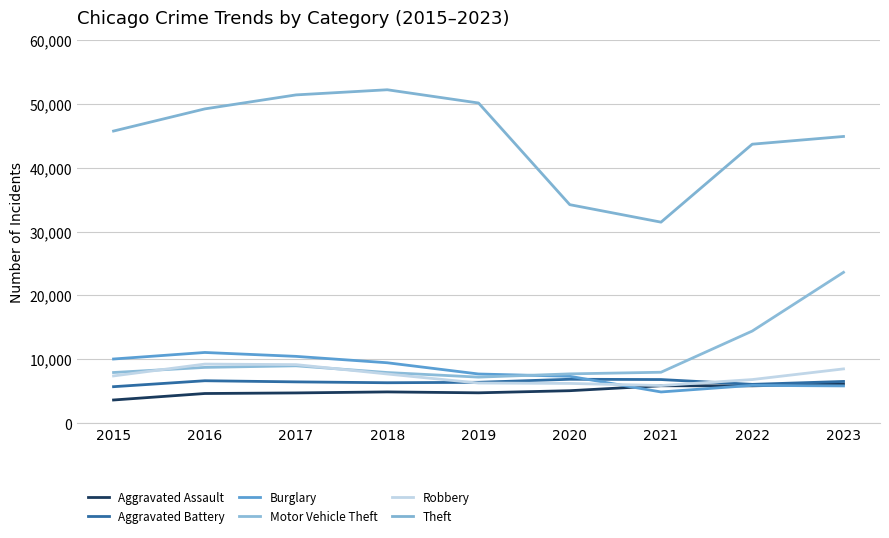

What are all the series names shown in the legend?

Aggravated Assault, Aggravated Battery, Burglary, Motor Vehicle Theft, Robbery, Theft